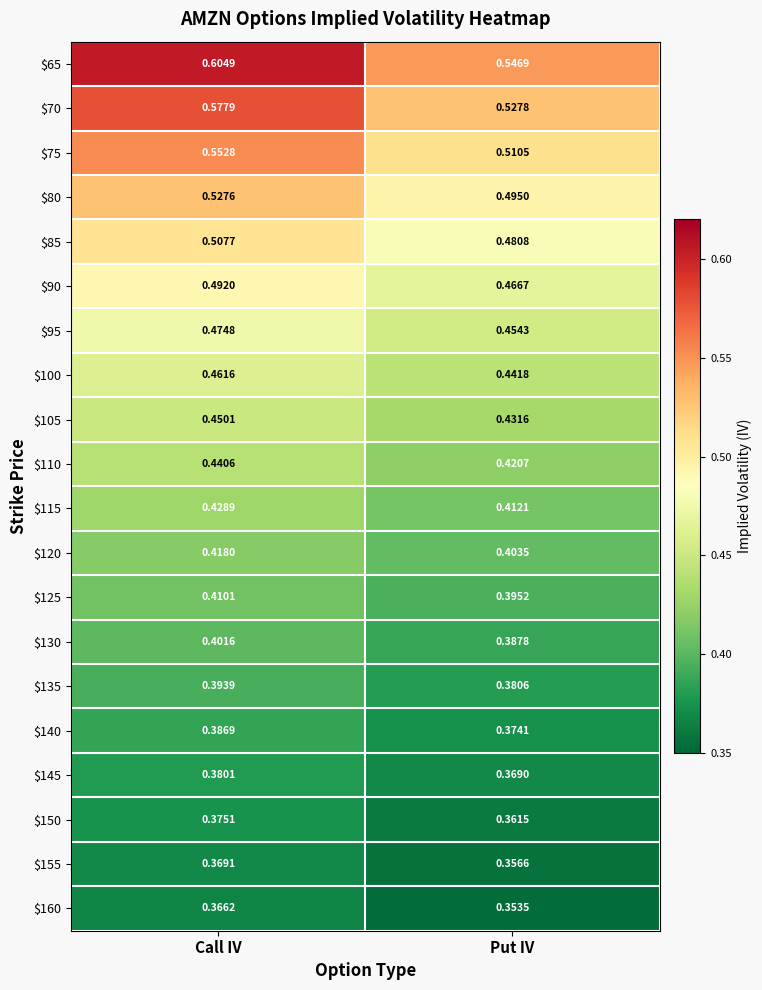

List the labels in order of $145 value, largest first.

Call IV, Put IV